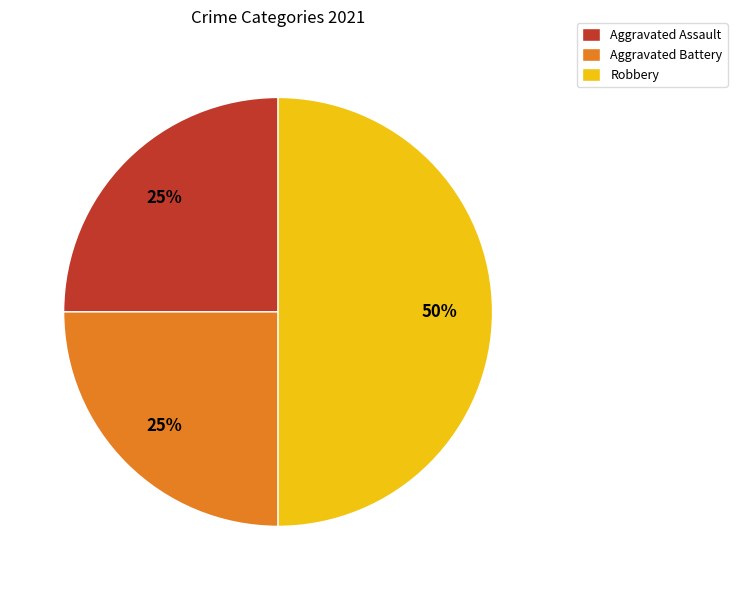

What is the largest slice in the pie chart?

Robbery